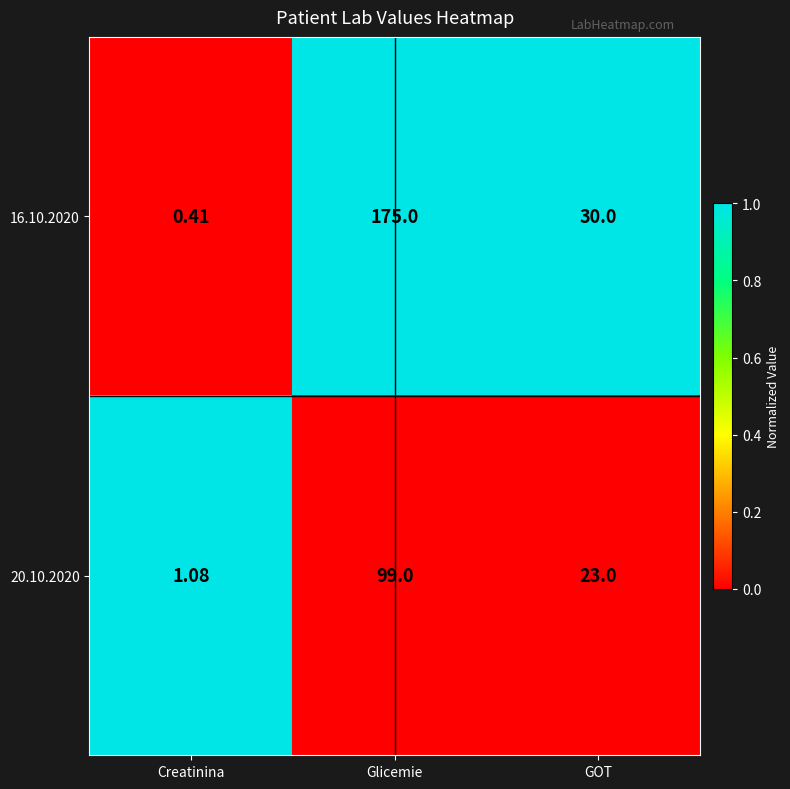

Where does the 20.10.2020 series first go above 23?

Glicemie